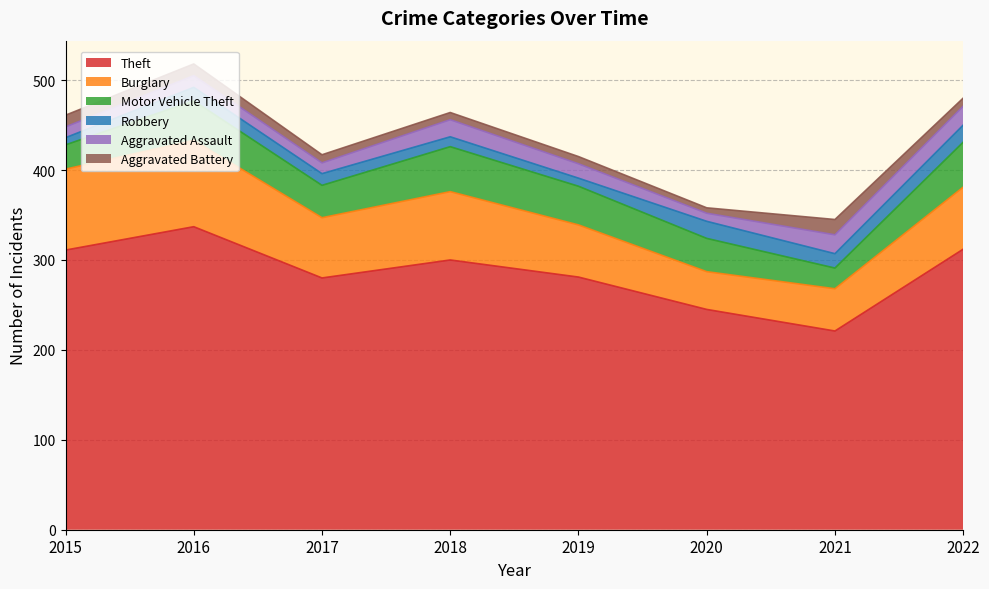

Which category has the lowest value across all series?

2020